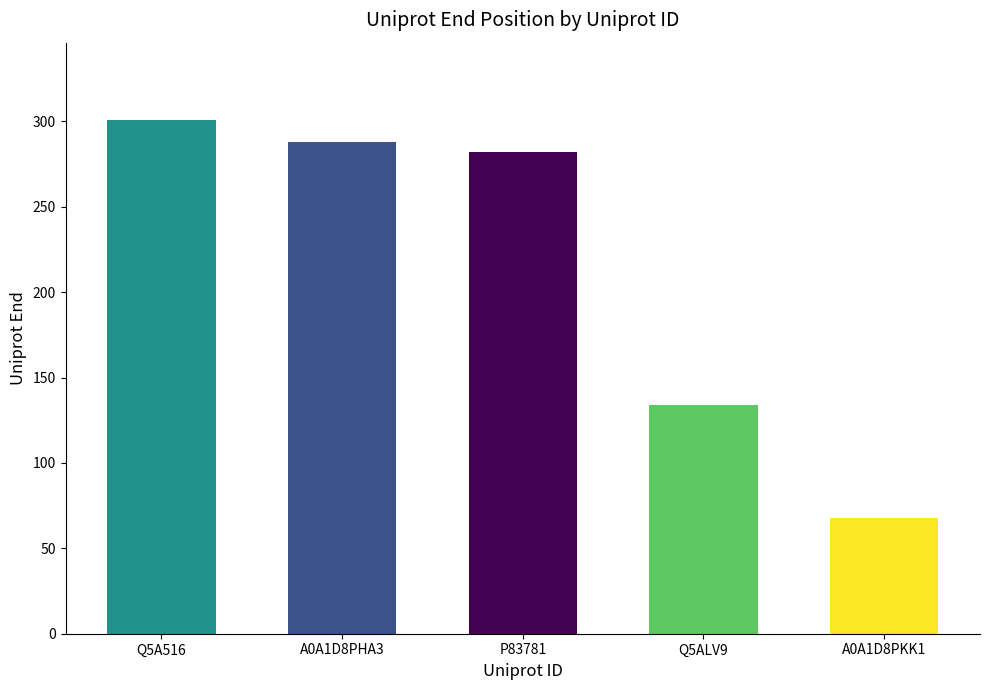

Rank the categories by value from lowest to highest.

A0A1D8PKK1, Q5ALV9, P83781, A0A1D8PHA3, Q5A516